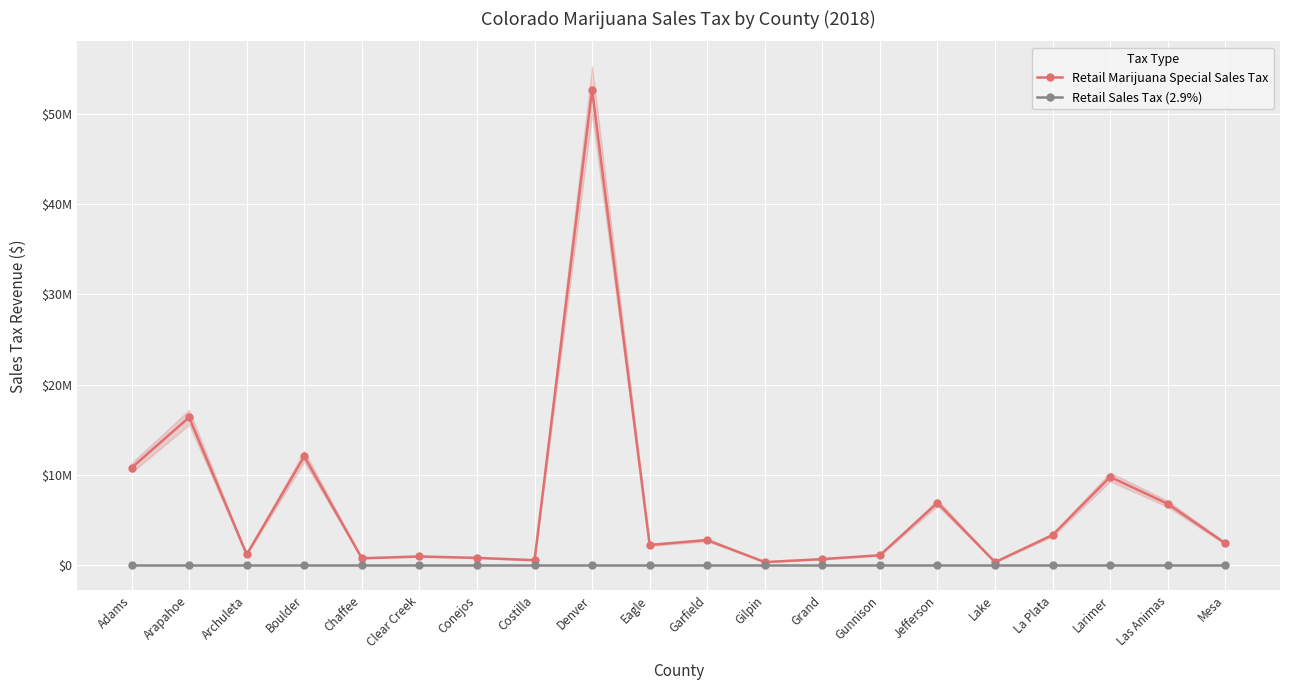

How many series are shown in this chart?

2